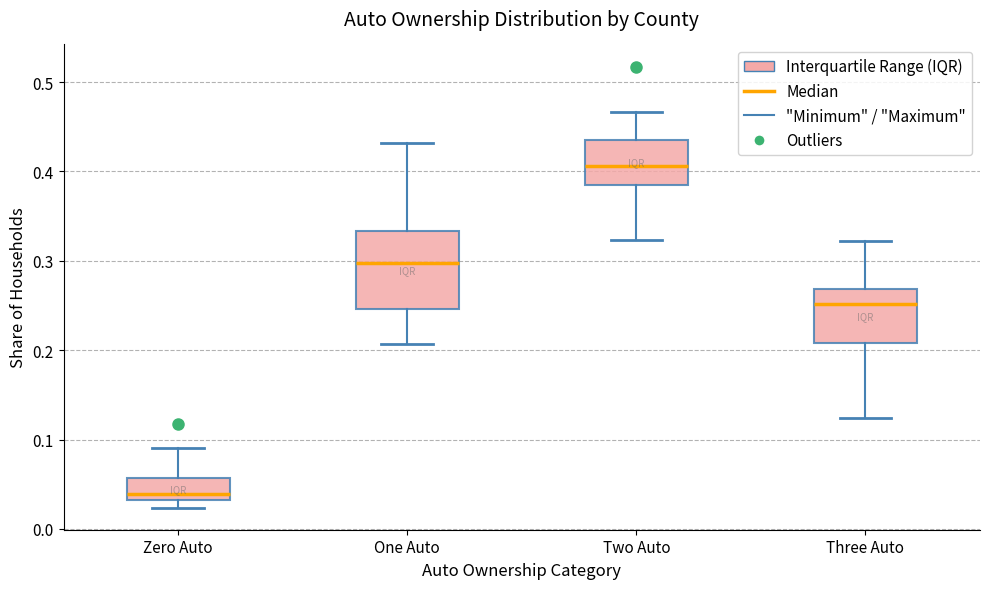

Where does the upper whisker of the box for Two Auto end on the y-axis? The values are not printed on the chart, so give them approximately, as read against the axis.

0.47